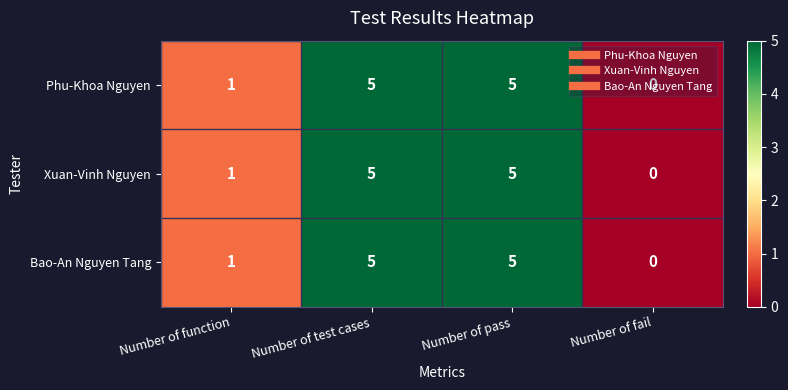

What is the approximate value of Bao-An Nguyen Tang at Number of test cases?

5